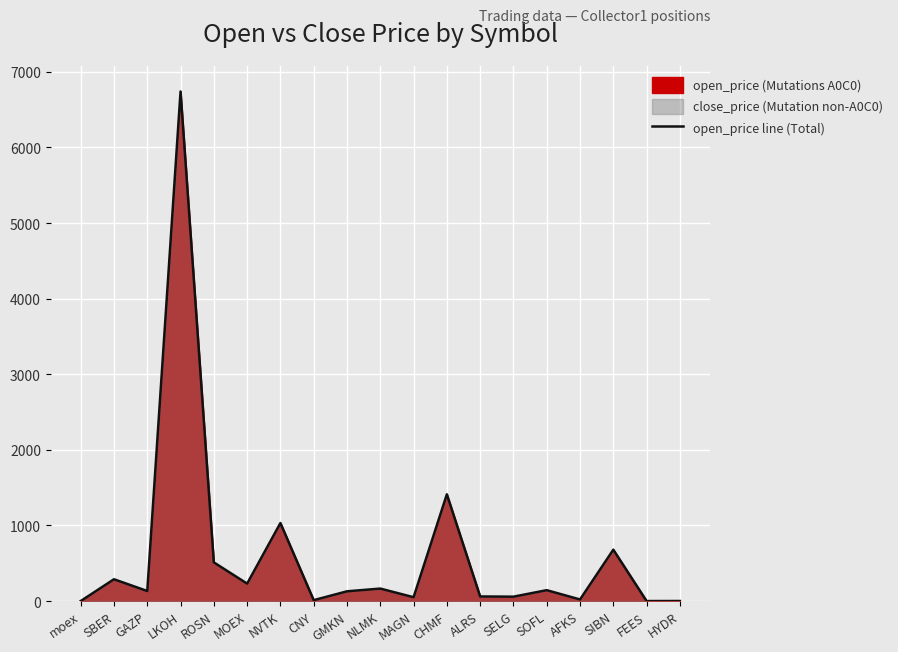

Reading left to right, what are all the values shown in this chart?

0.0	288.4	132.7	6741.0	511.4	230.7	1032.2	11.9	128.8	165.0	50.7	1412.4	60.7	58.0	143.9	20.9	679.5	0.1	0.6